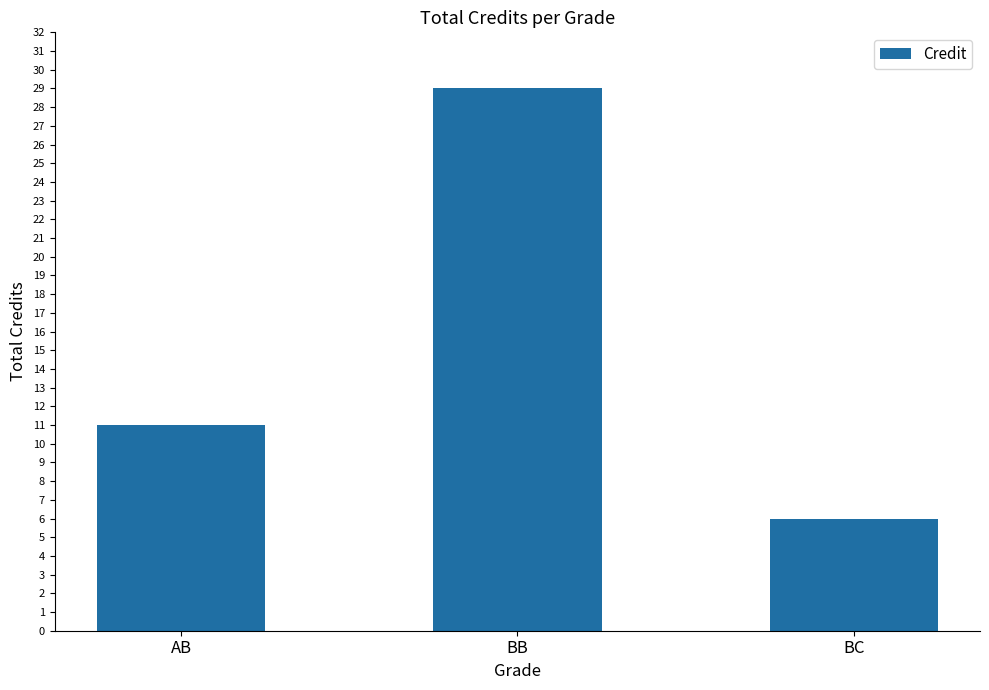

Read the value at AB, to the nearest 10.

10